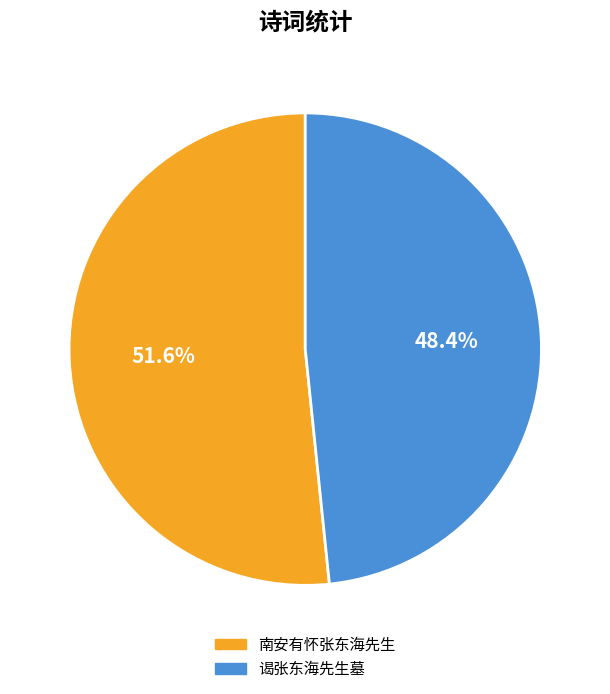

To the nearest percent, what percentage of the pie is 谒张东海先生墓?

48%